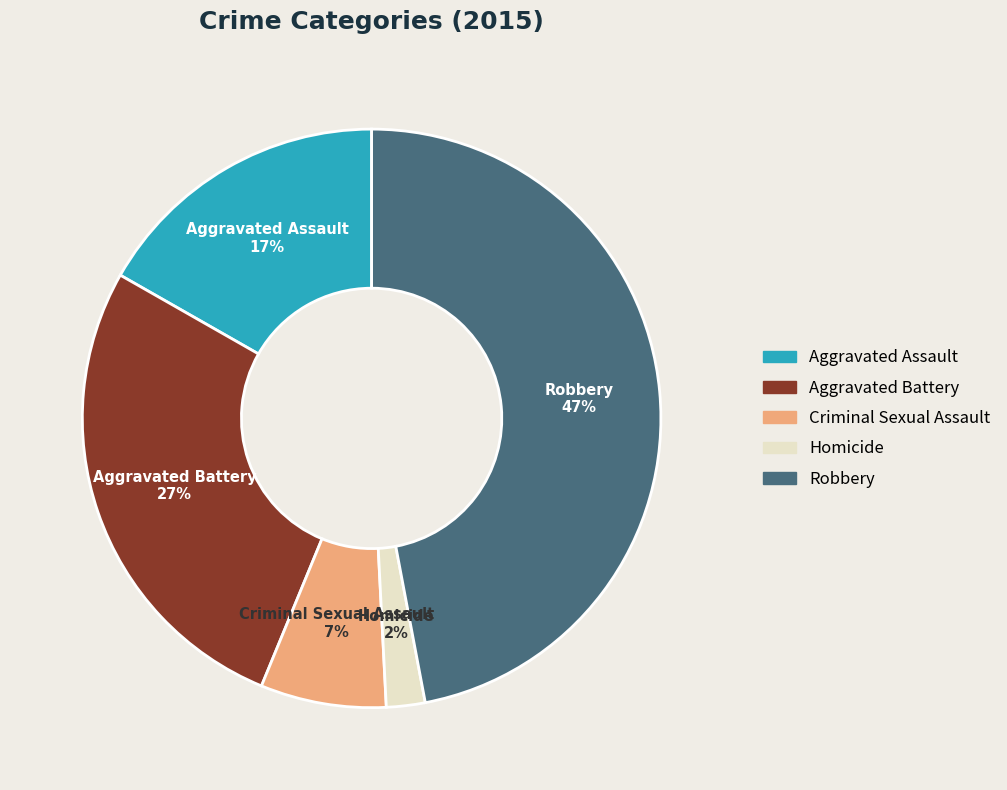

To the nearest percent, what percentage of the pie is Criminal Sexual Assault?

7%